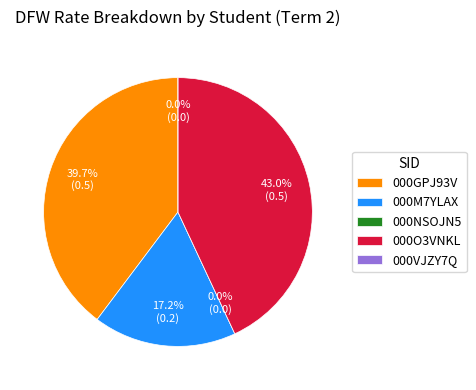

What is the total percentage of 000M7YLAX and 000GPJ93V?

57.0%